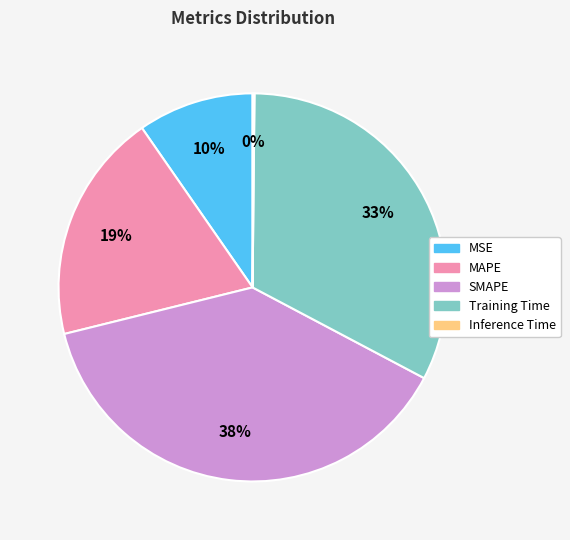

Is it true that SMAPE is 26% of the pie?

False